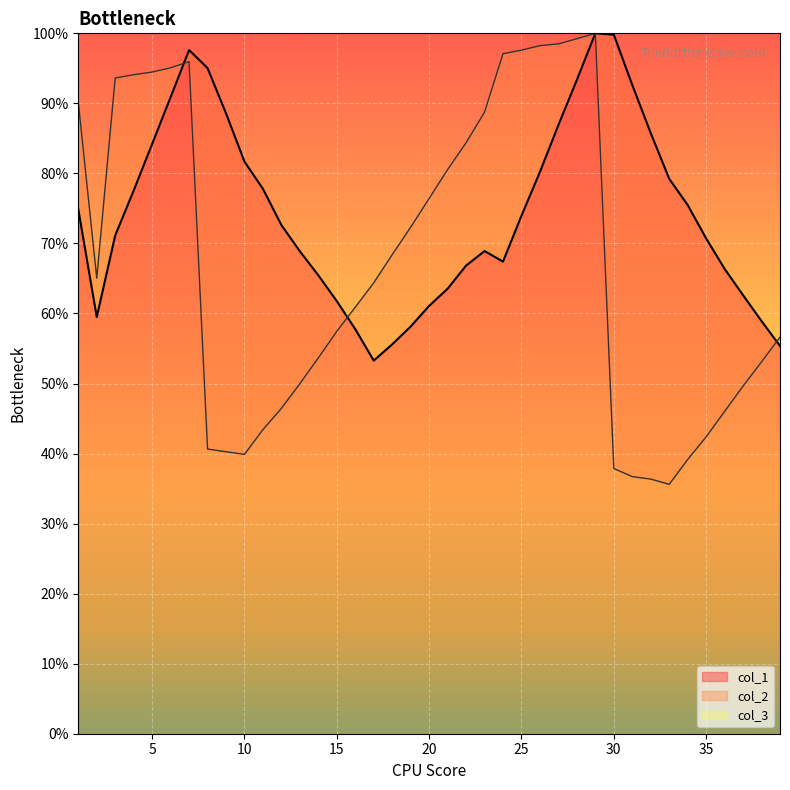

At which category is the sum across all series the highest?

29